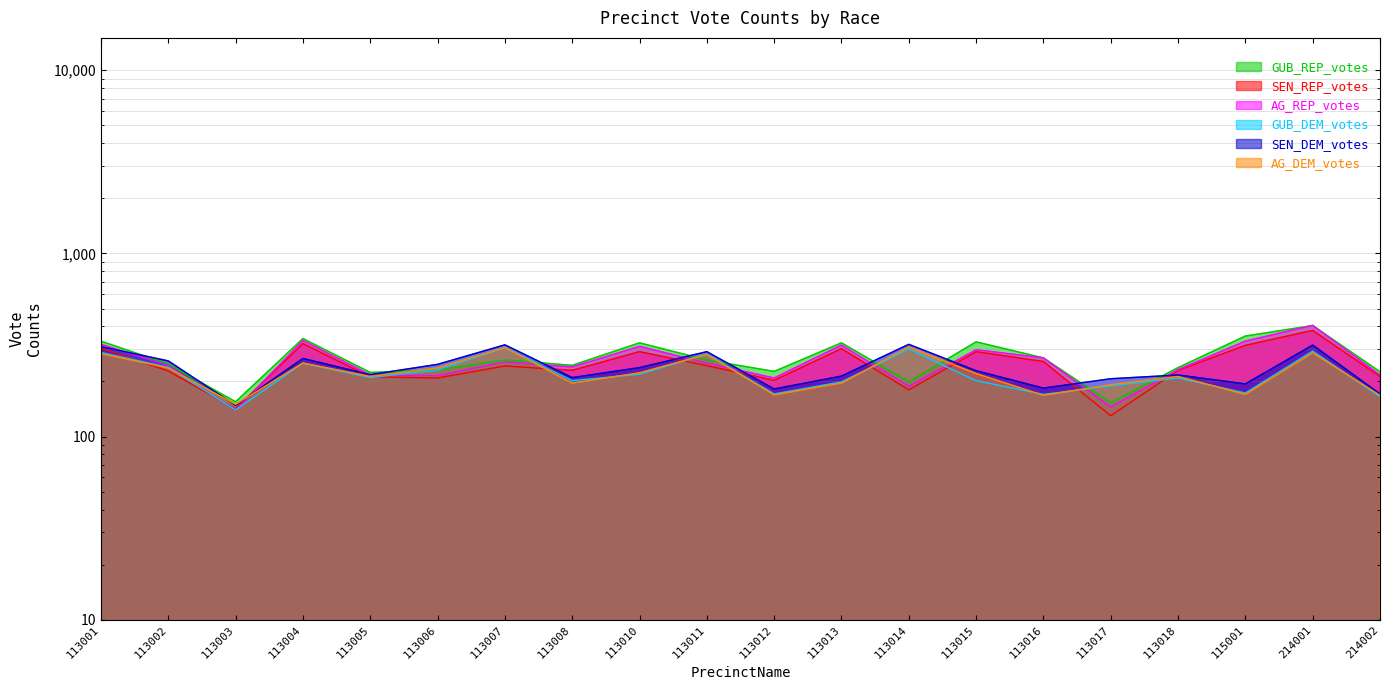

Rank the series at 113004 from highest to lowest value.

GUB_REP_votes, AG_REP_votes, SEN_REP_votes, SEN_DEM_votes, GUB_DEM_votes, AG_DEM_votes